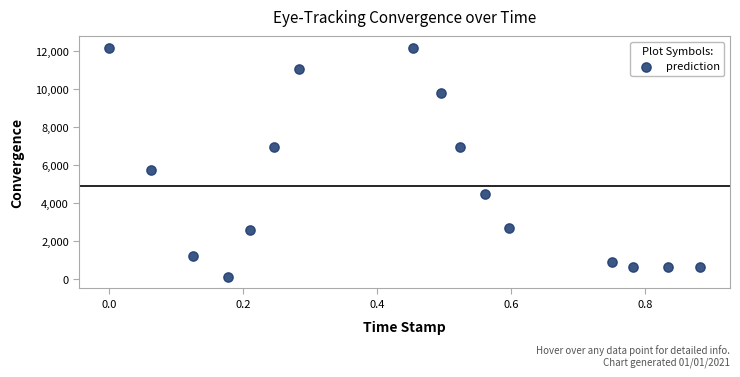

What Y value in the scatter plot is closest to 6143?

5713.4